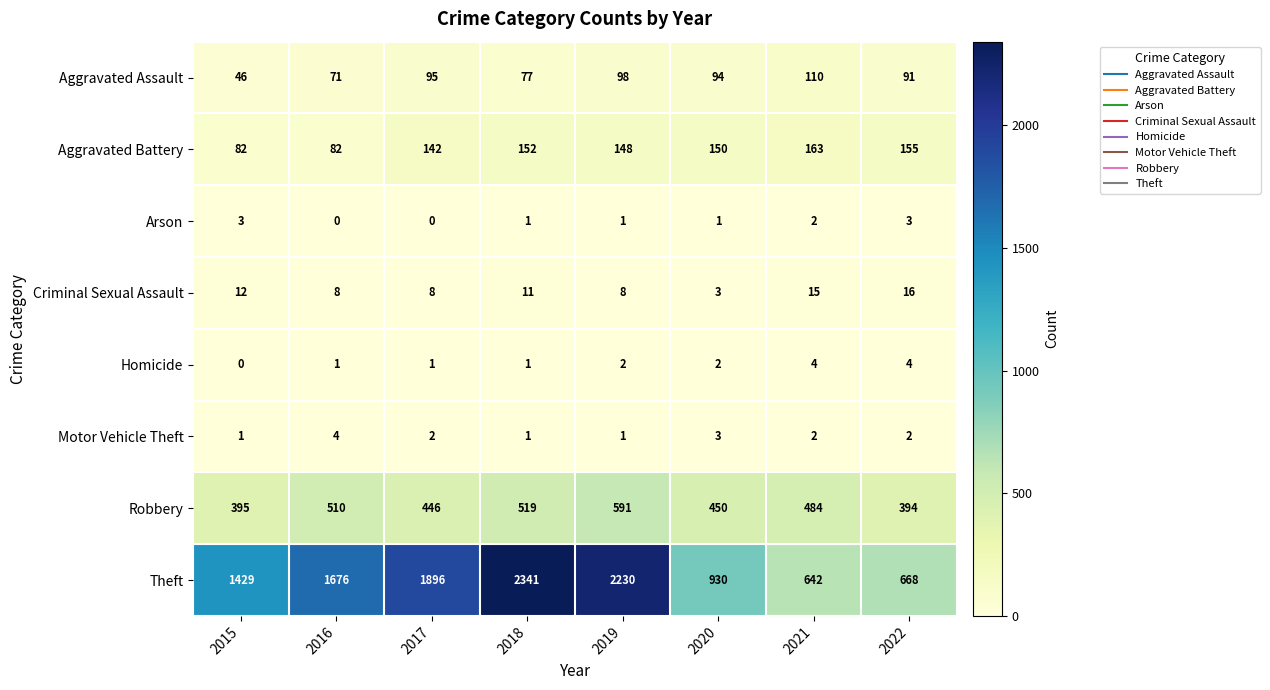

Which series has the widest spread of values?

Theft